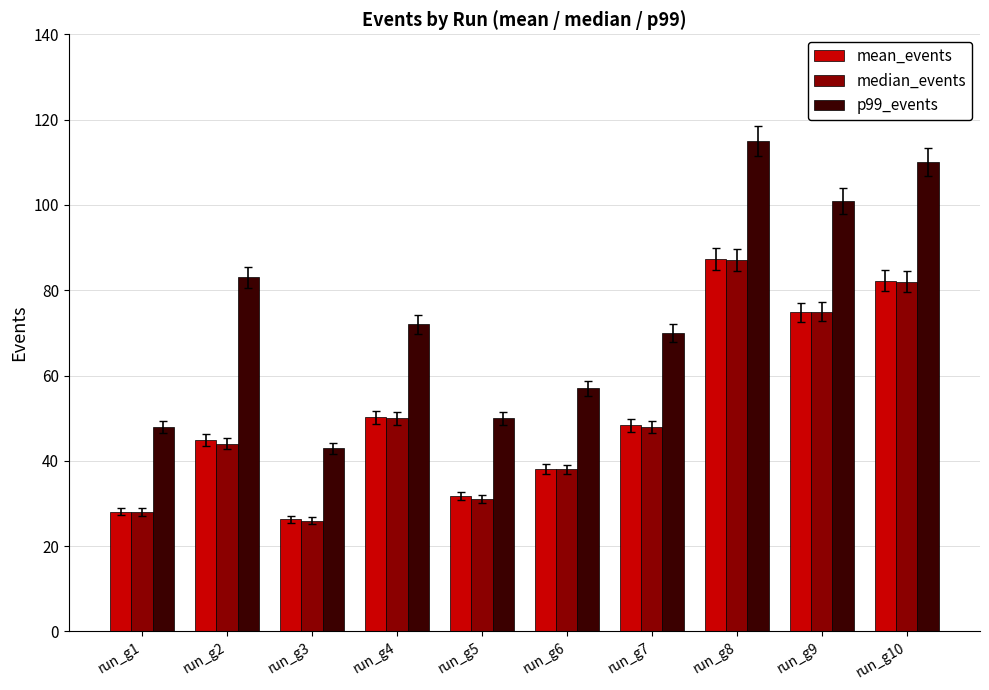

The p99_events series shows 115.0 at run_g8. True or false?

True